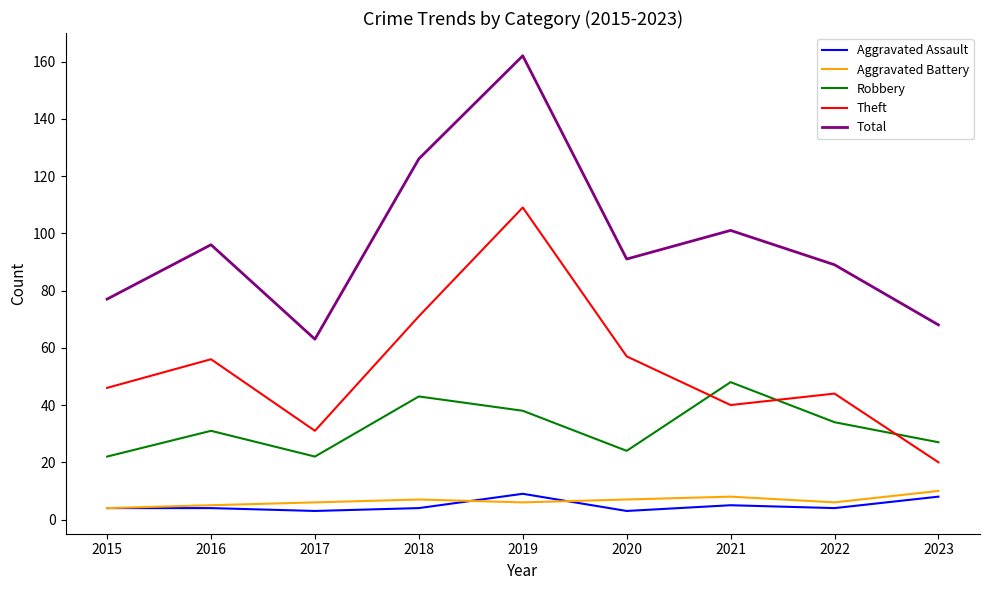

Which category has the highest value across all series?

2019